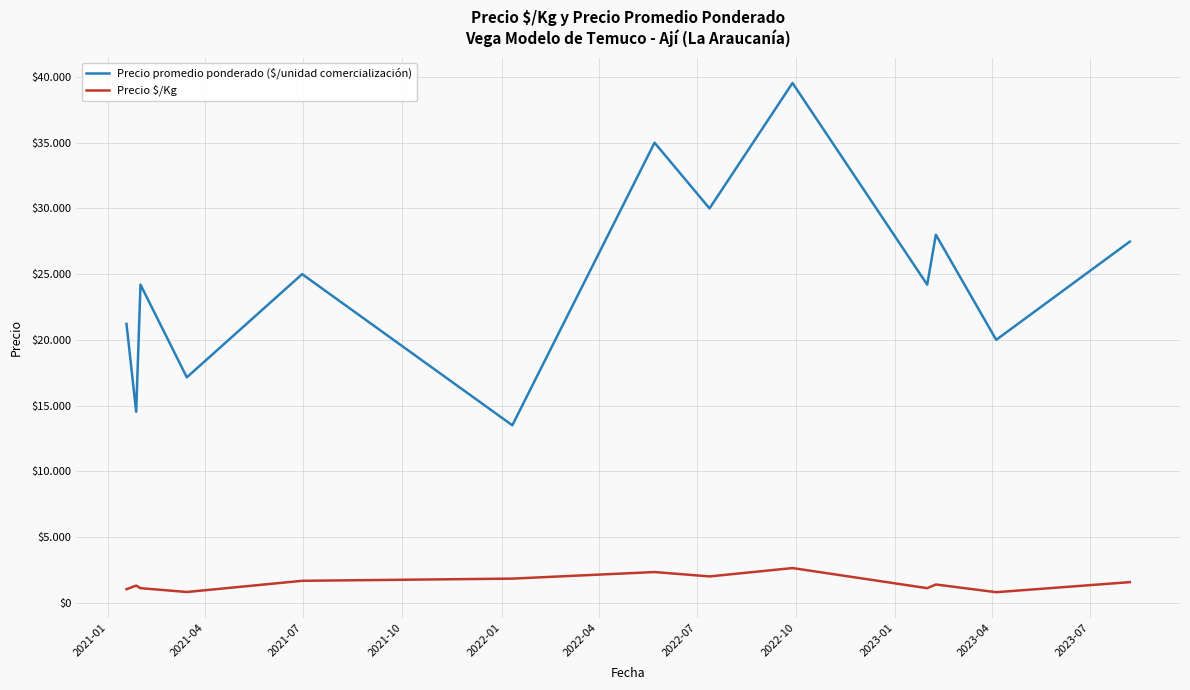

Which series has the largest range (max minus min)?

Precio promedio ponderado ($/unidad comercialización)